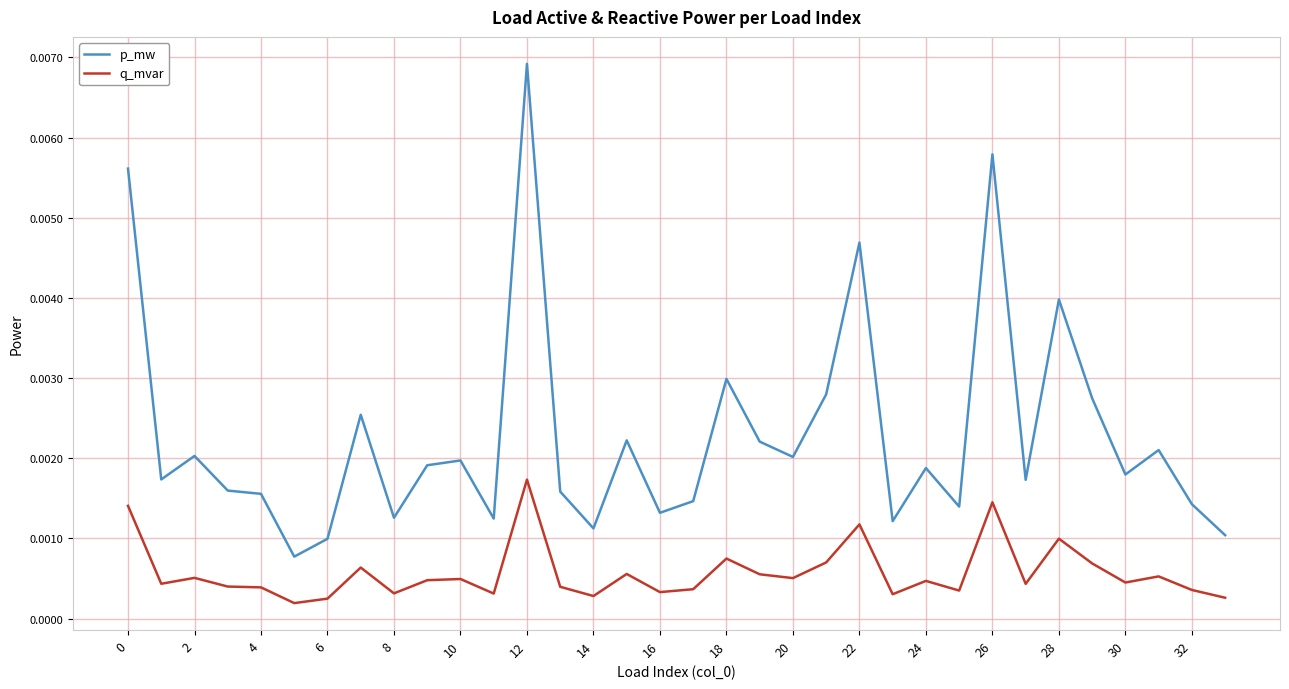

Rank the series by their average value, from lowest to highest.

q_mvar, p_mw